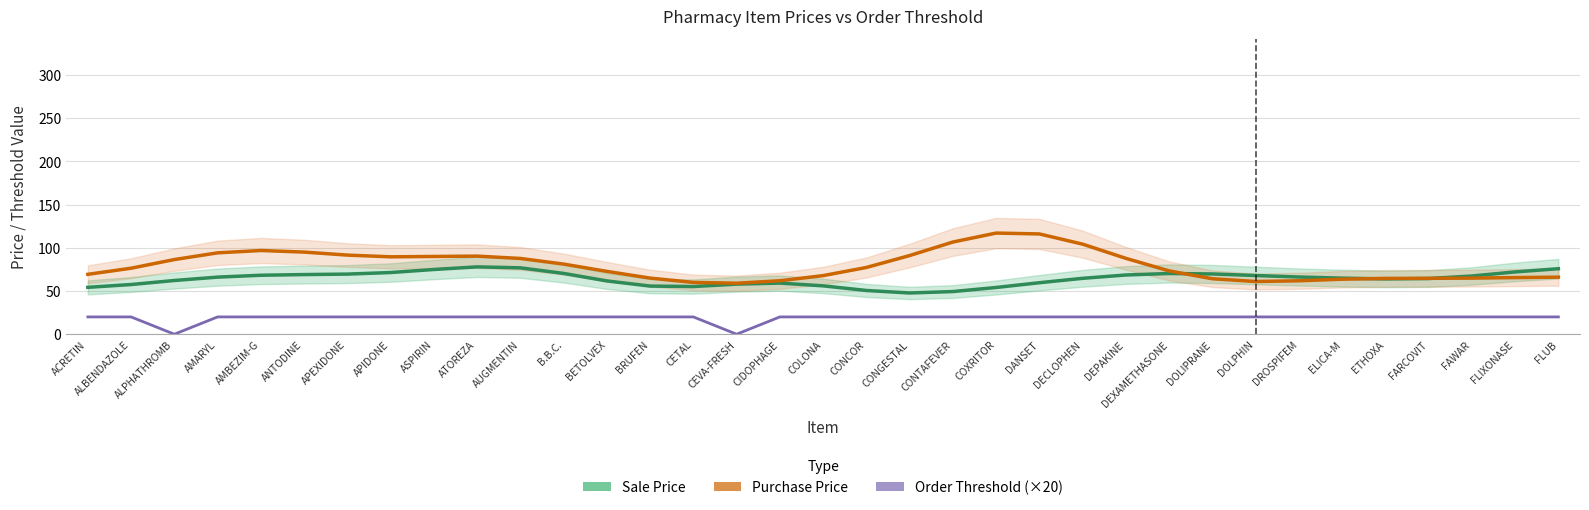

Between which two adjacent categories do Purchase Price and Sale Price first intersect?

DEXAMETHASONE and DOLIPRANE